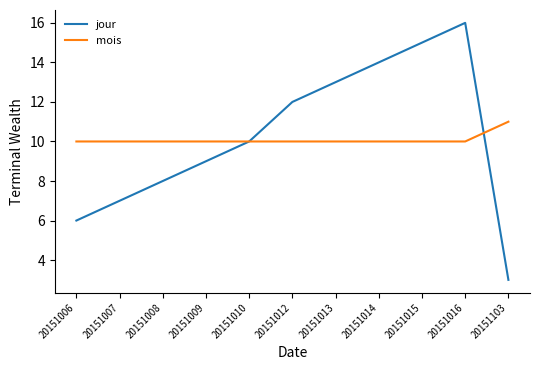

What is the approximate value of mois at 20151008?

10